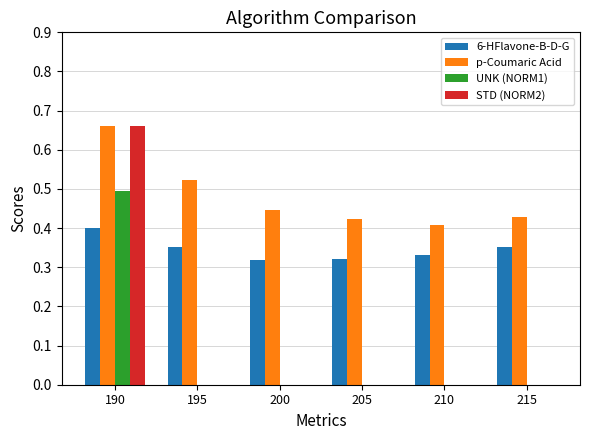

Which category has the highest value in the 6-HFlavone-B-D-G series?

190